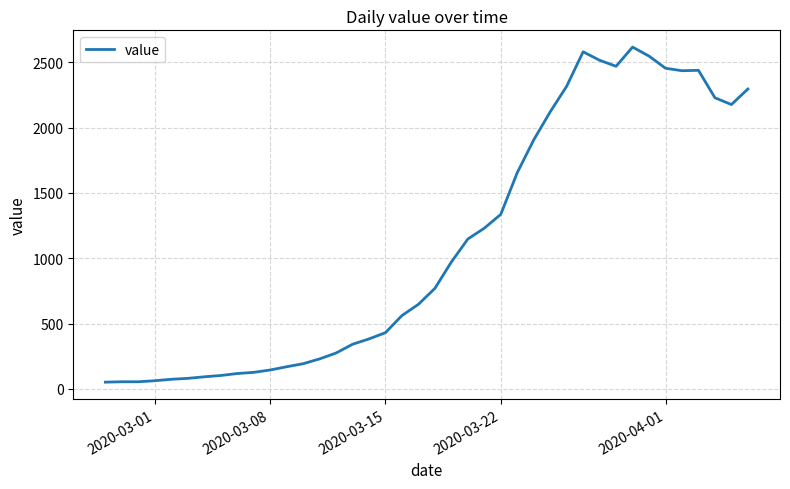

What is the greatest value displayed?

2617